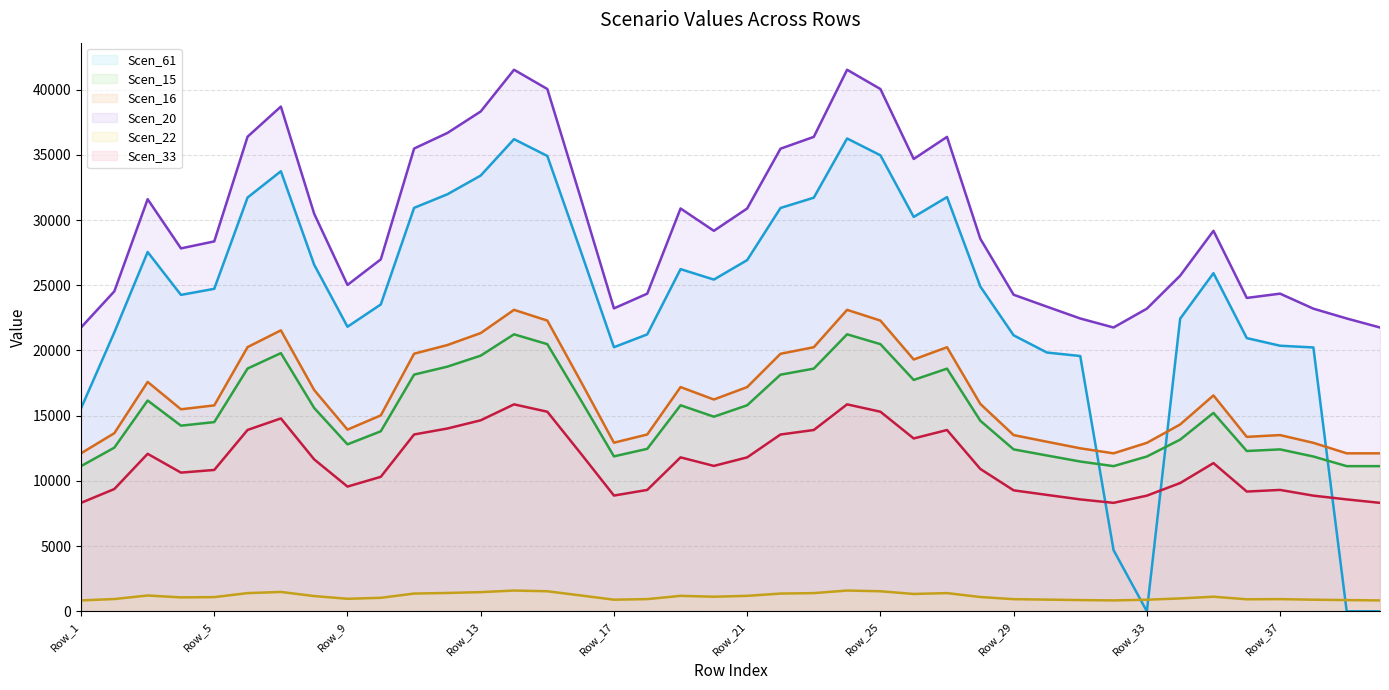

How many lines are shown in the chart?

6